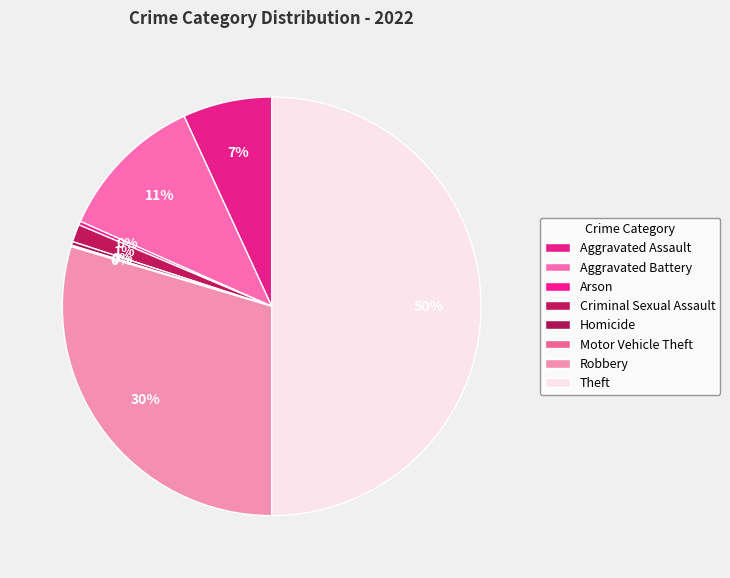

Which slice is the largest?

Theft